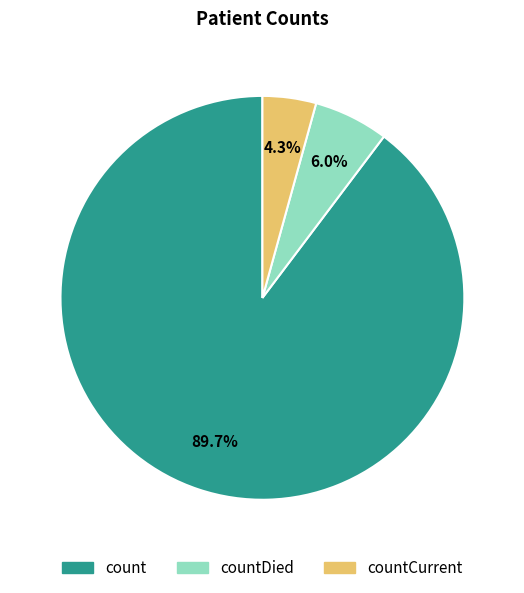

Is there a majority slice in this chart?

Yes